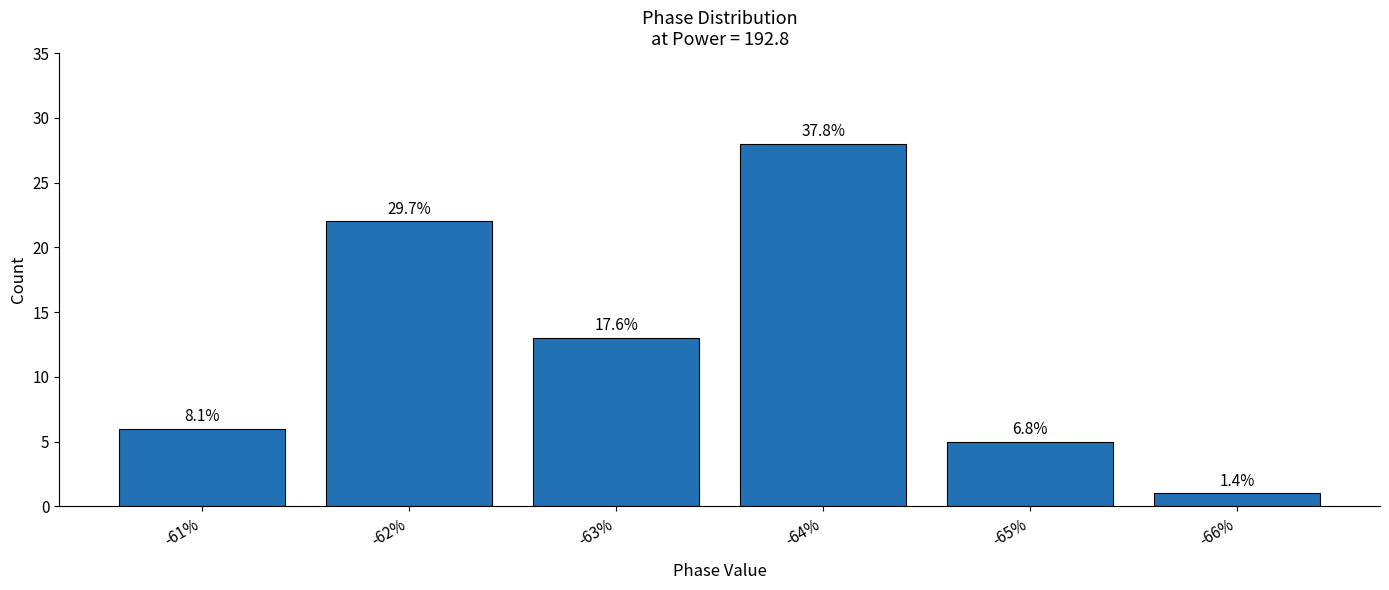

How many bars are there in total?

6